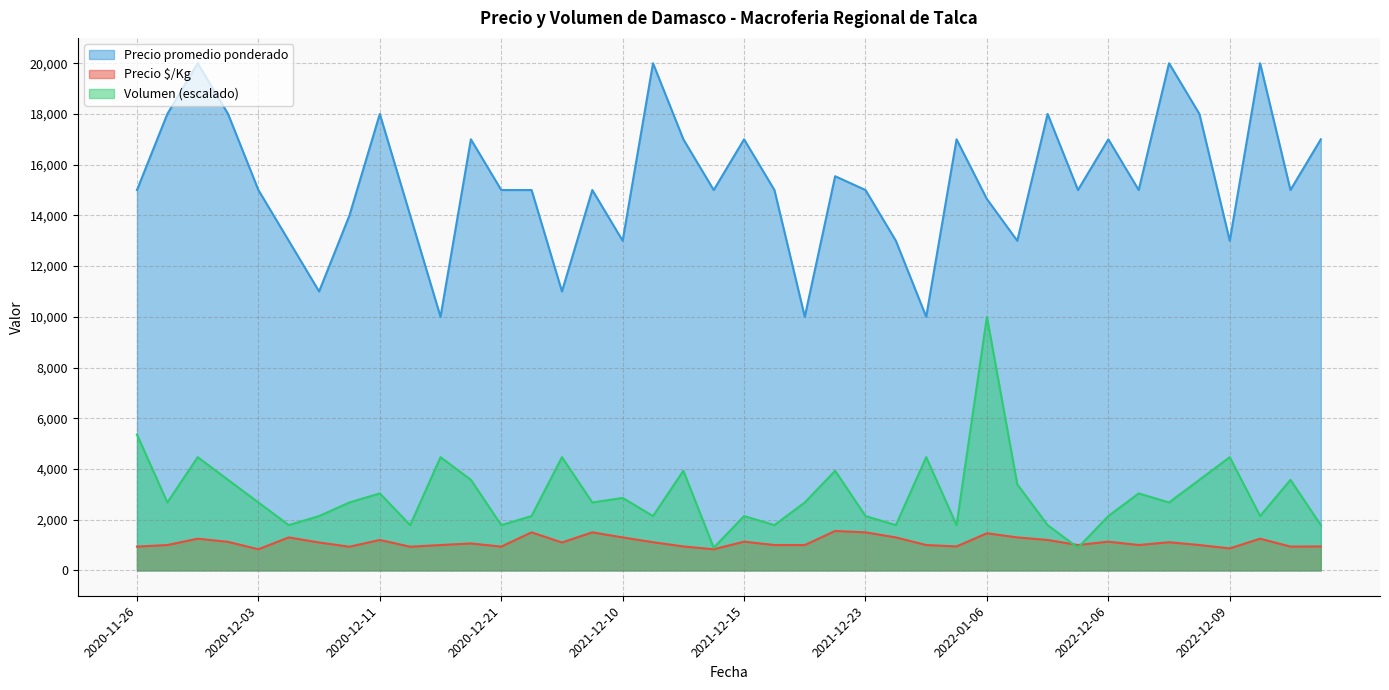

What is the minimum value shown in the chart?

833.0